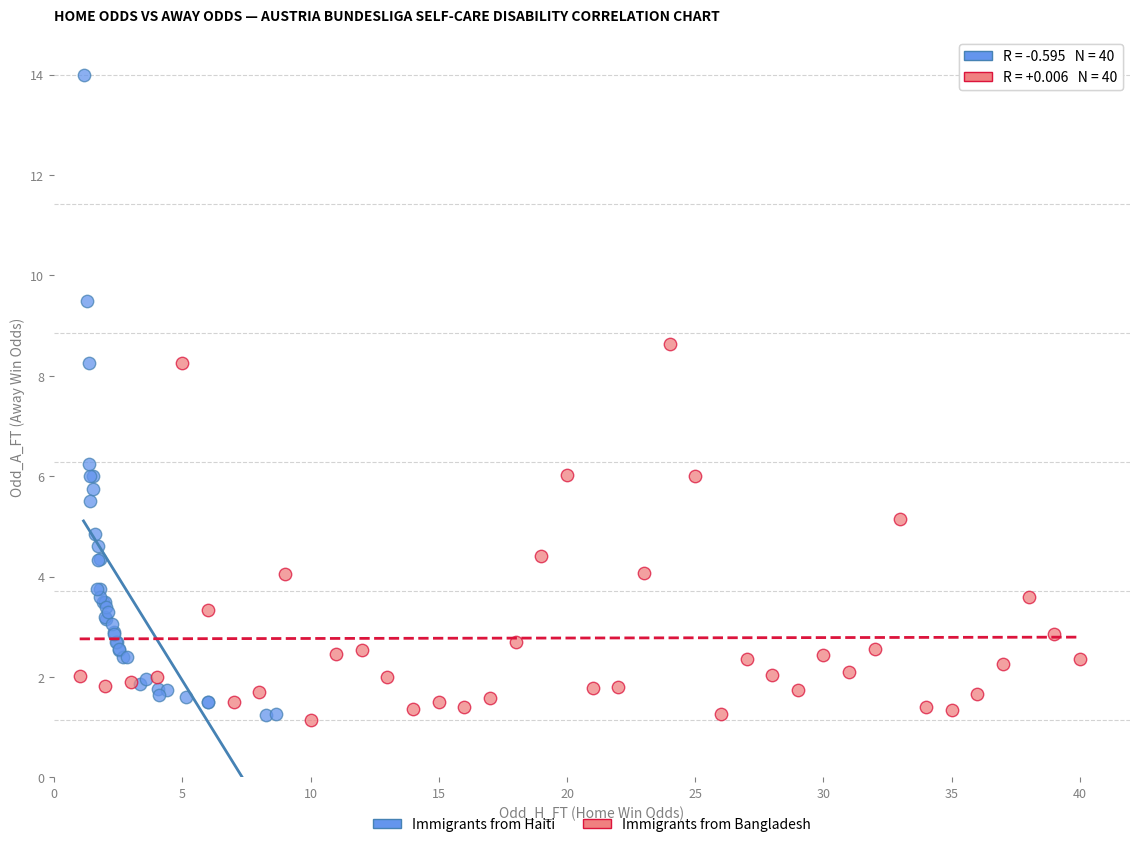

Which series has the widest spread of Y values?

Immigrants from Haiti